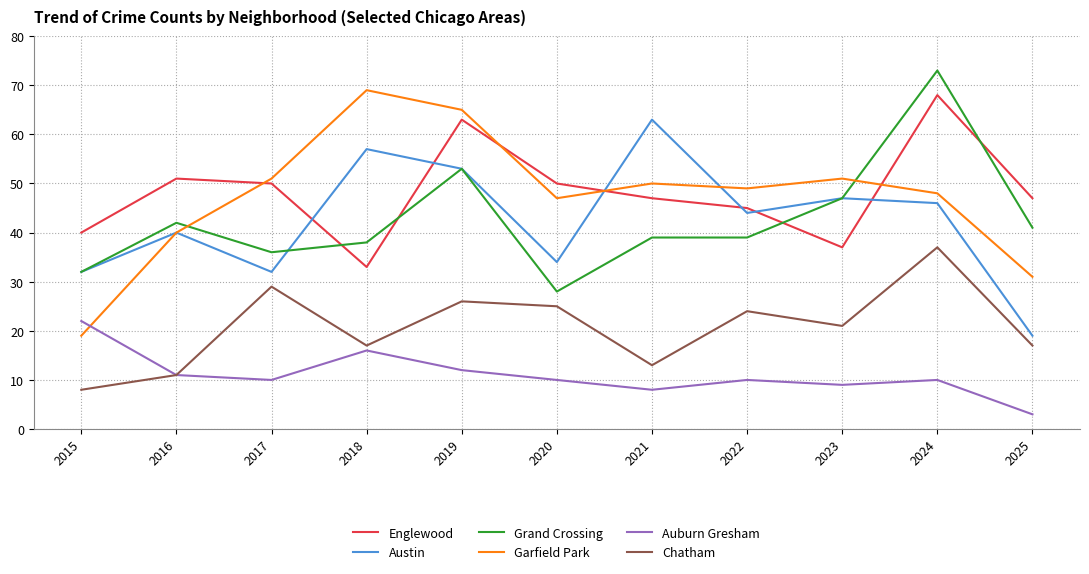

Reading left to right, extract all data points from this chart.

Englewood: 40	51	50	33	63	50	47	45	37	68	47
Austin: 32	40	32	57	53	34	63	44	47	46	19
Grand Crossing: 32	42	36	38	53	28	39	39	47	73	41
Garfield Park: 19	40	51	69	65	47	50	49	51	48	31
Auburn Gresham: 22	11	10	16	12	10	8	10	9	10	3
Chatham: 8	11	29	17	26	25	13	24	21	37	17